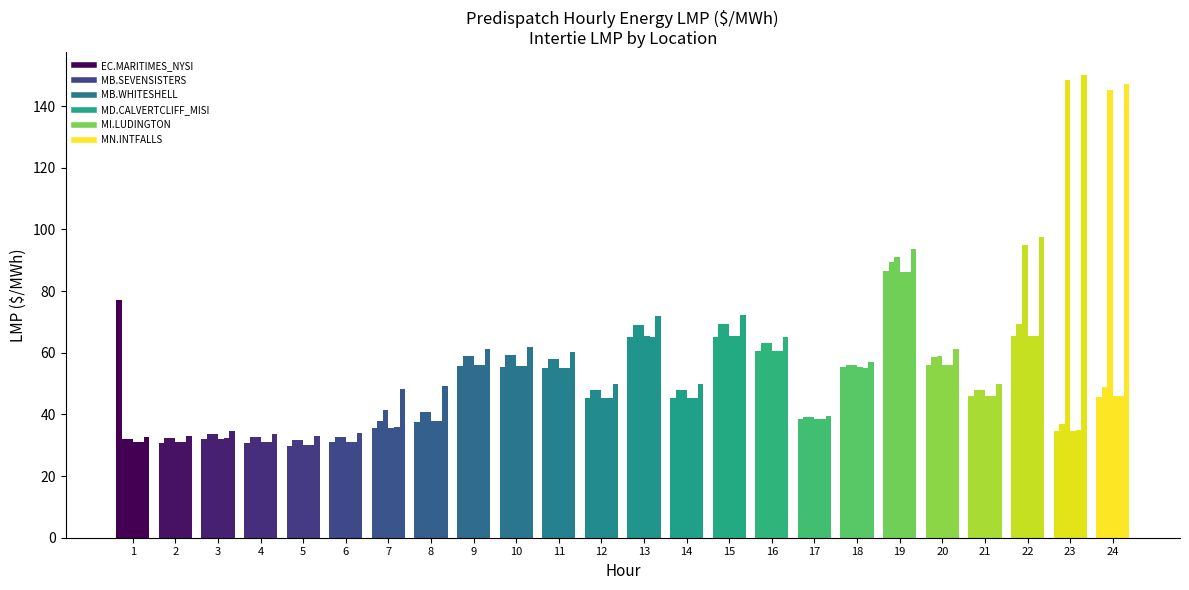

At which category is the sum across all series the highest?

19